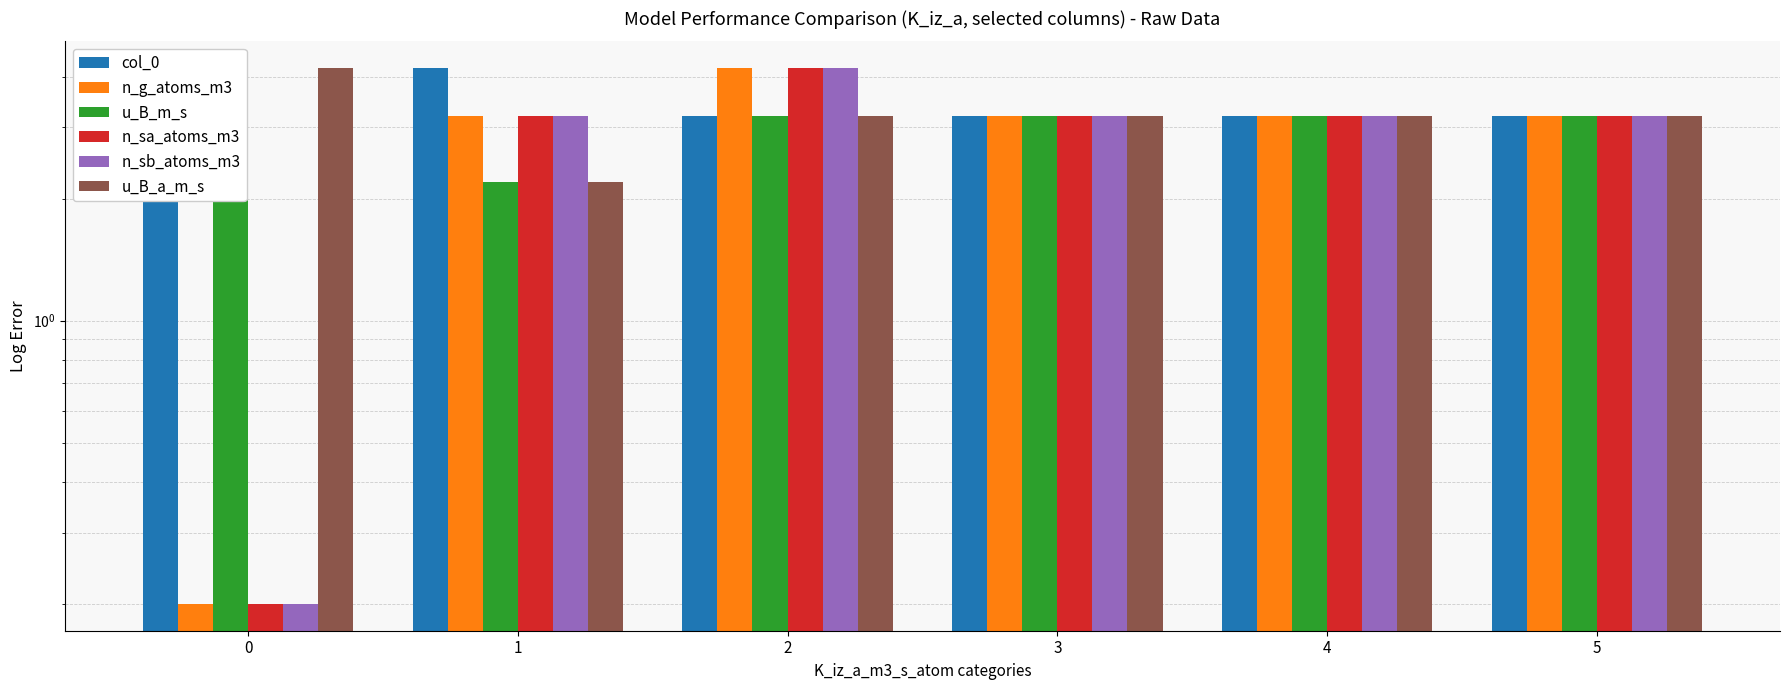

Which series has the widest spread of values?

n_g_atoms_m3